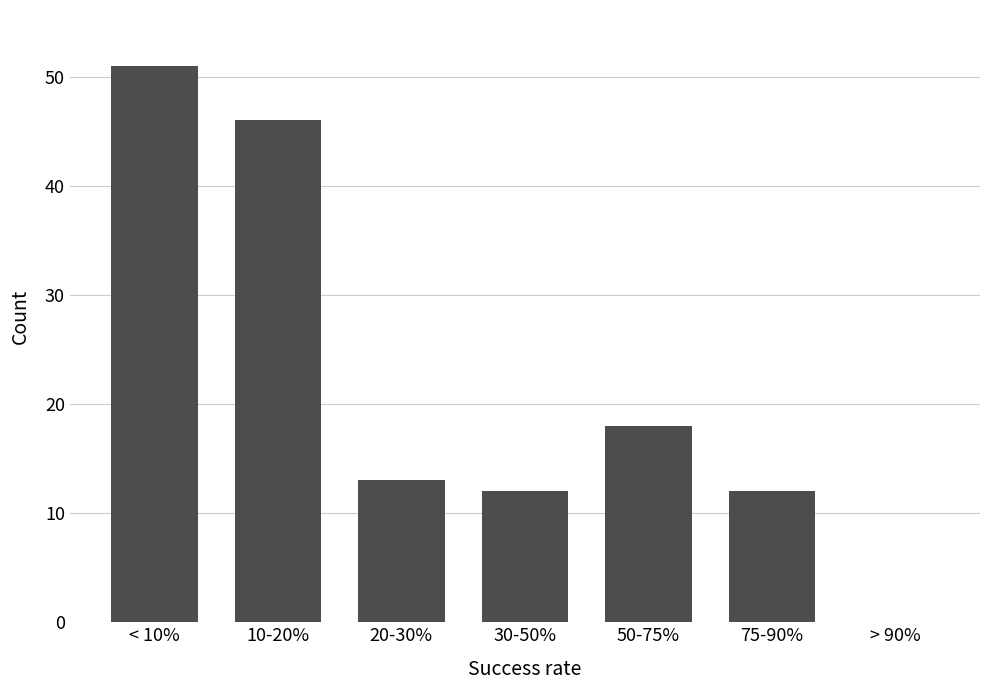

Reading left to right, list all the values displayed in this chart.

< 10%=51	10-20%=46	20-30%=13	30-50%=12	50-75%=18	75-90%=12	> 90%=0